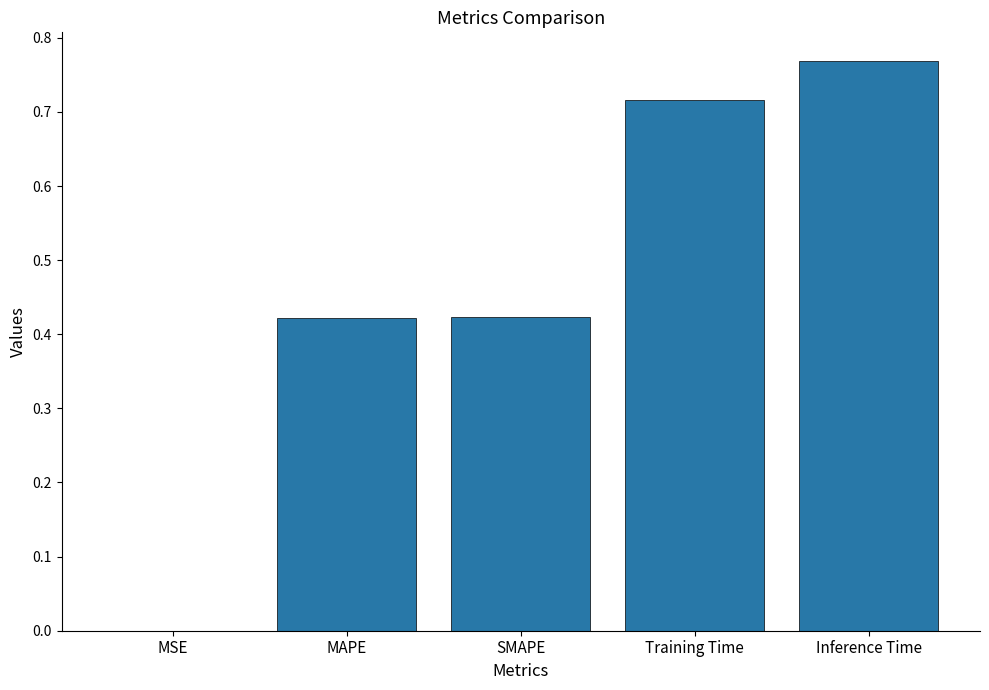

True or false: the data shows 0.0 at MSE.

True